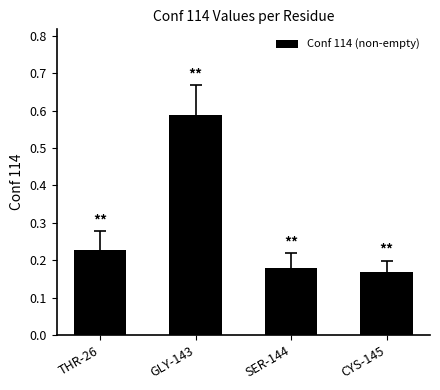

At which label is the value closest to 0?

CYS-145